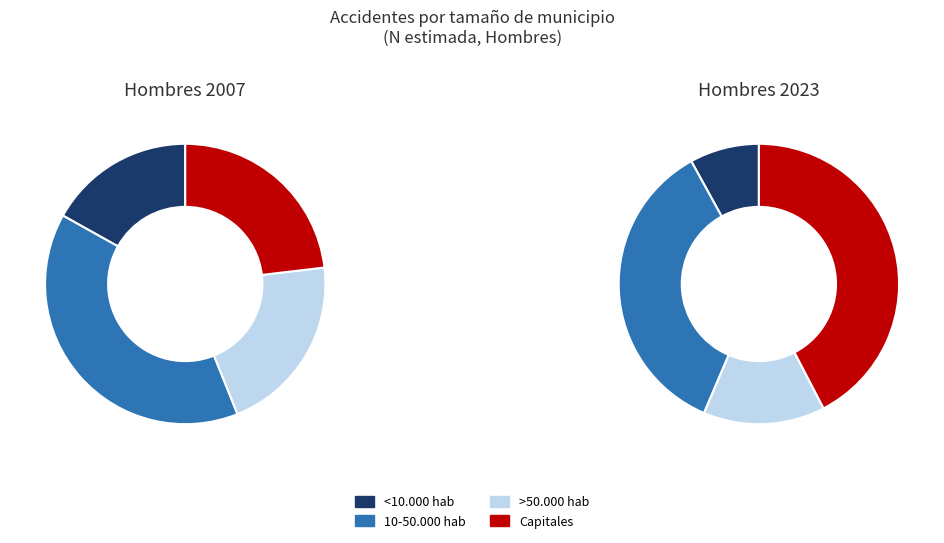

The 10-50.000 hab slice represents 36% of the pie. True or false?

True